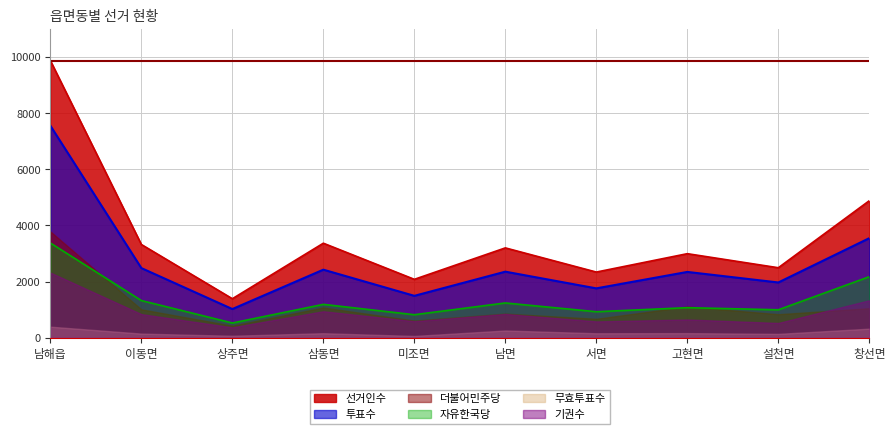

Which series changed the most between 상주면 and 설천면?

선거인수